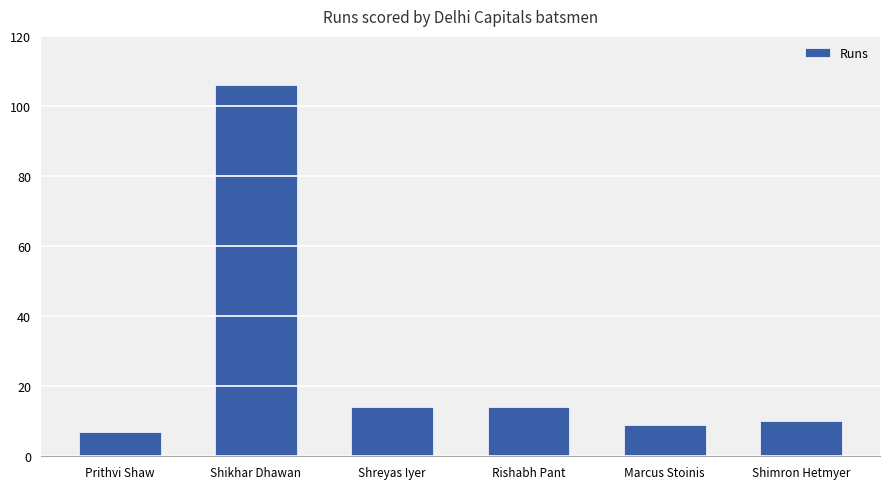

What is the minimum value shown in the chart?

7